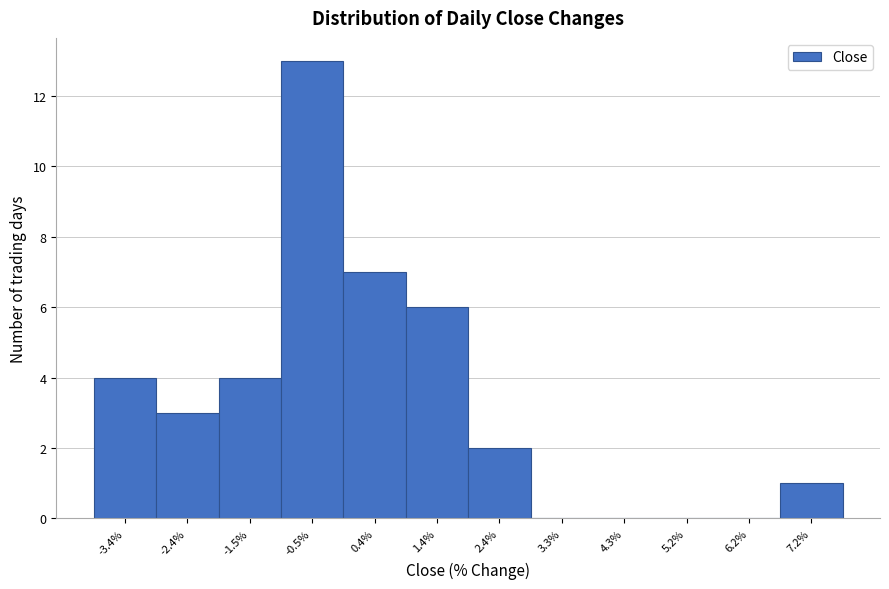

Reading left to right, list every bar in this chart as the range it spans on the x-axis followed by its height. Neither the bar edges nor the heights are printed on the chart, so give them approximately, as read against the axes.

-3.9 to -2.9: 4
-2.9 to -1.9: 3
-1.9 to -1.0: 4
-1.0 to 0.0: 13
0.0 to 0.9: 7
0.9 to 1.9: 6
1.9 to 2.8: 2
2.8 to 3.8: 0
3.8 to 4.8: 0
4.8 to 5.7: 0
5.7 to 6.7: 0
6.7 to 7.6: 1